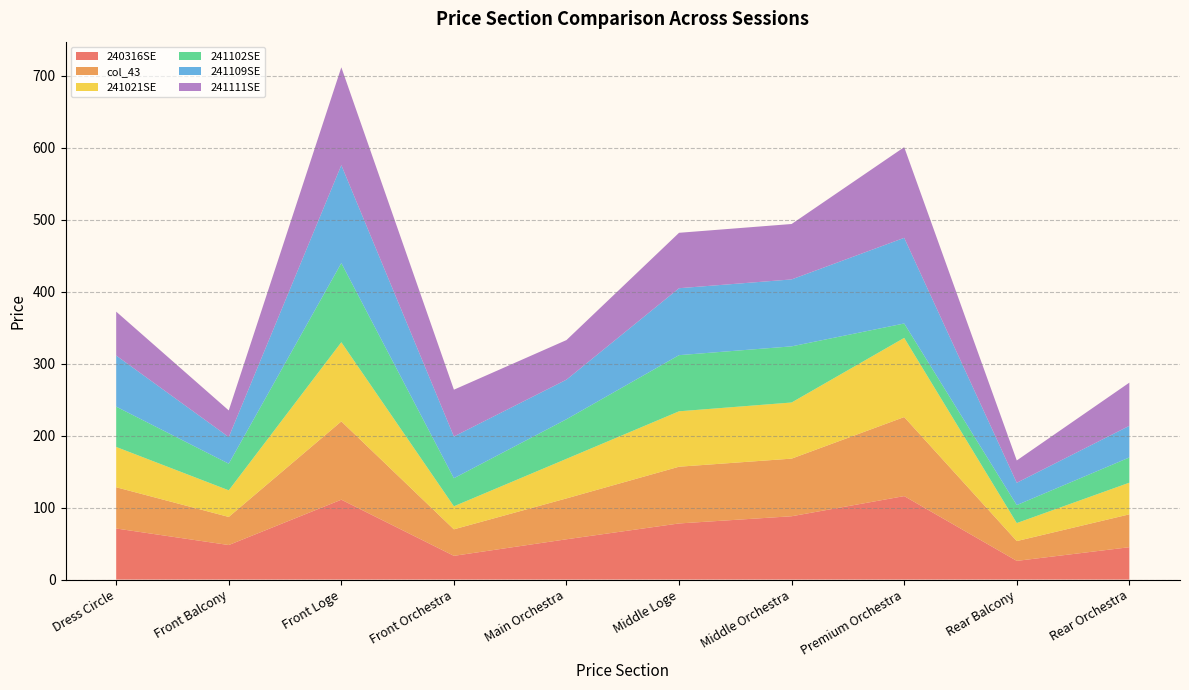

Reading left to right, list all the values displayed in this chart.

240316SE: Dress Circle=71.0	Front Balcony=48.0	Front Loge=111.0	Front Orchestra=33.0	Main Orchestra=56.0	Middle Loge=78.0	Middle Orchestra=88.0	Premium Orchestra=116.0	Rear Balcony=26.0	Rear Orchestra=45.0
col_43: Dress Circle=57.3	Front Balcony=39.0	Front Loge=108.8	Front Orchestra=36.8	Main Orchestra=56.8	Middle Loge=78.8	Middle Orchestra=80.0	Premium Orchestra=109.8	Rear Balcony=27.5	Rear Orchestra=45.6
241021SE: Dress Circle=56.0	Front Balcony=37.0	Front Loge=110.0	Front Orchestra=32.0	Main Orchestra=55.0	Middle Loge=77.0	Middle Orchestra=78.0	Premium Orchestra=110.0	Rear Balcony=25.0	Rear Orchestra=44.0
241102SE: Dress Circle=56.0	Front Balcony=37.0	Front Loge=110.0	Front Orchestra=39.0	Main Orchestra=55.0	Middle Loge=78.0	Middle Orchestra=78.0	Premium Orchestra=20.0	Rear Balcony=25.0	Rear Orchestra=35.0
241109SE: Dress Circle=71.0	Front Balcony=37.0	Front Loge=136.0	Front Orchestra=58.0	Main Orchestra=55.0	Middle Loge=93.0	Middle Orchestra=93.0	Premium Orchestra=119.0	Rear Balcony=31.0	Rear Orchestra=44.0
241111SE: Dress Circle=61.0	Front Balcony=37.0	Front Loge=136.0	Front Orchestra=65.0	Main Orchestra=55.0	Middle Loge=77.0	Middle Orchestra=77.0	Premium Orchestra=126.0	Rear Balcony=31.0	Rear Orchestra=60.0